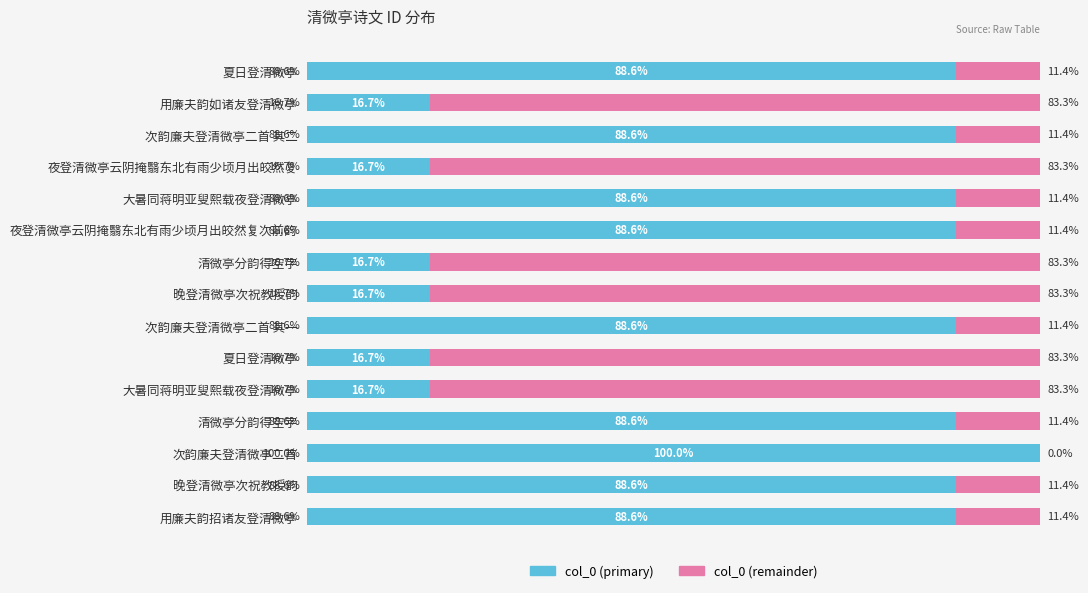

What is the average value of the col_0 (primary) series?

60.6